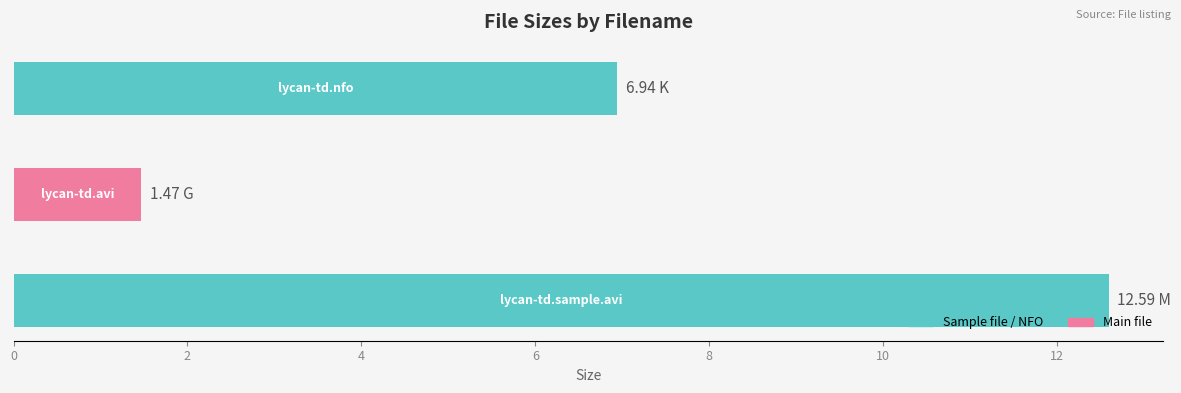

Are the bars horizontal?

Yes